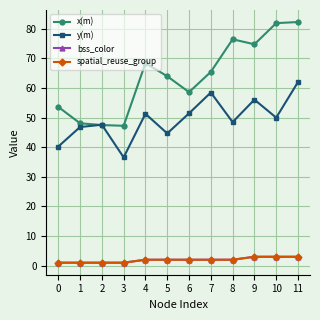

What is the difference between the x(m) values at 2 and 6?

11.1